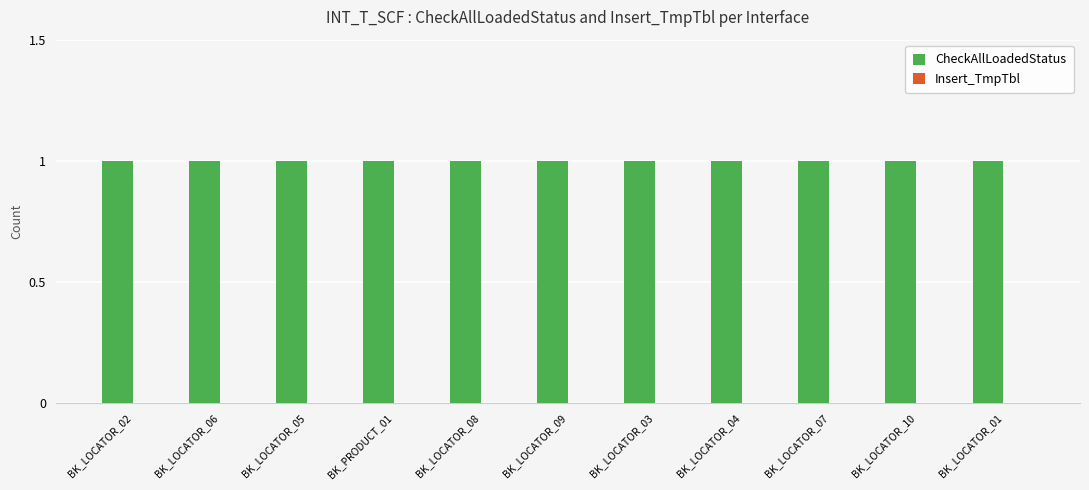

Does the chart contain stacked bars?

No